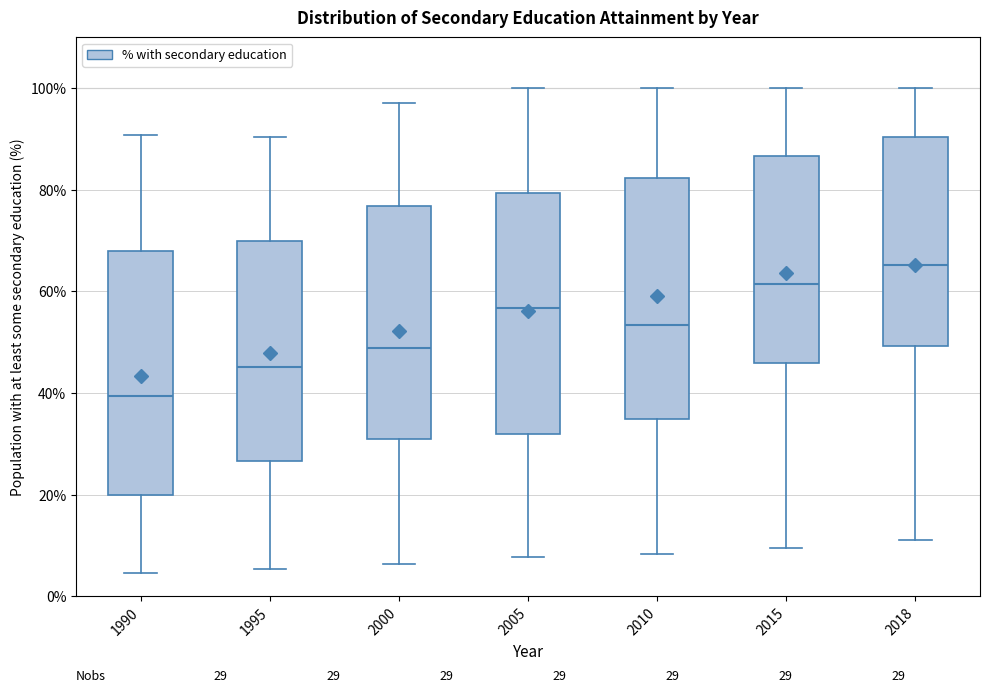

Which box's median line is the highest?

2018